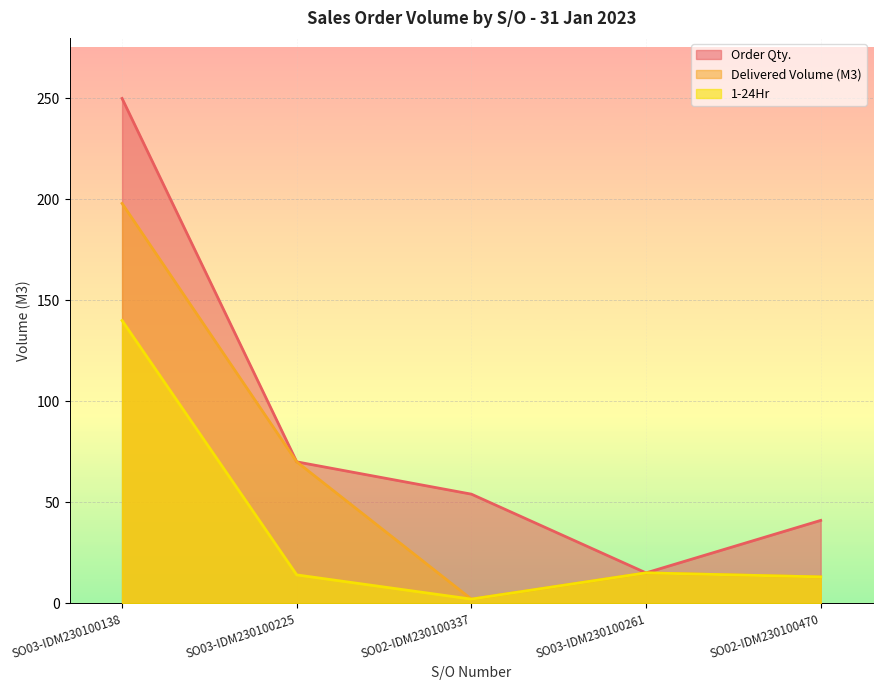

Rank the series at SO02-IDM230100337 from lowest to highest value.

Delivered Volume (M3), 1-24Hr, Order Qty.